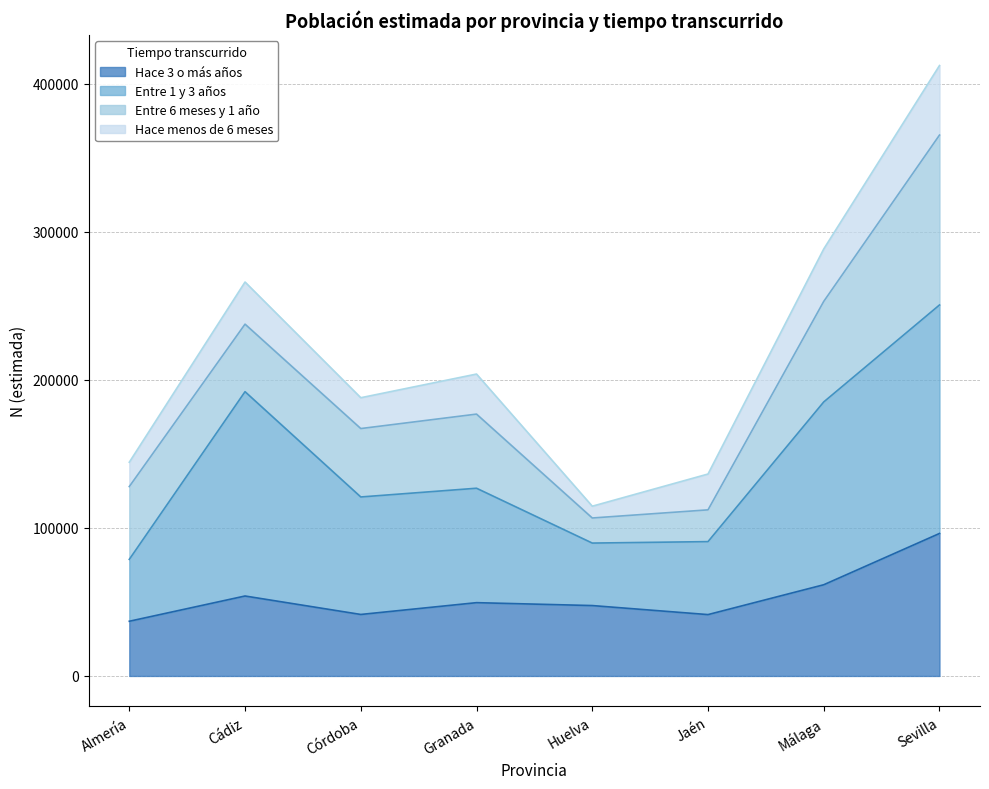

What is the highest value of the Hace 3 o más años series?

96281